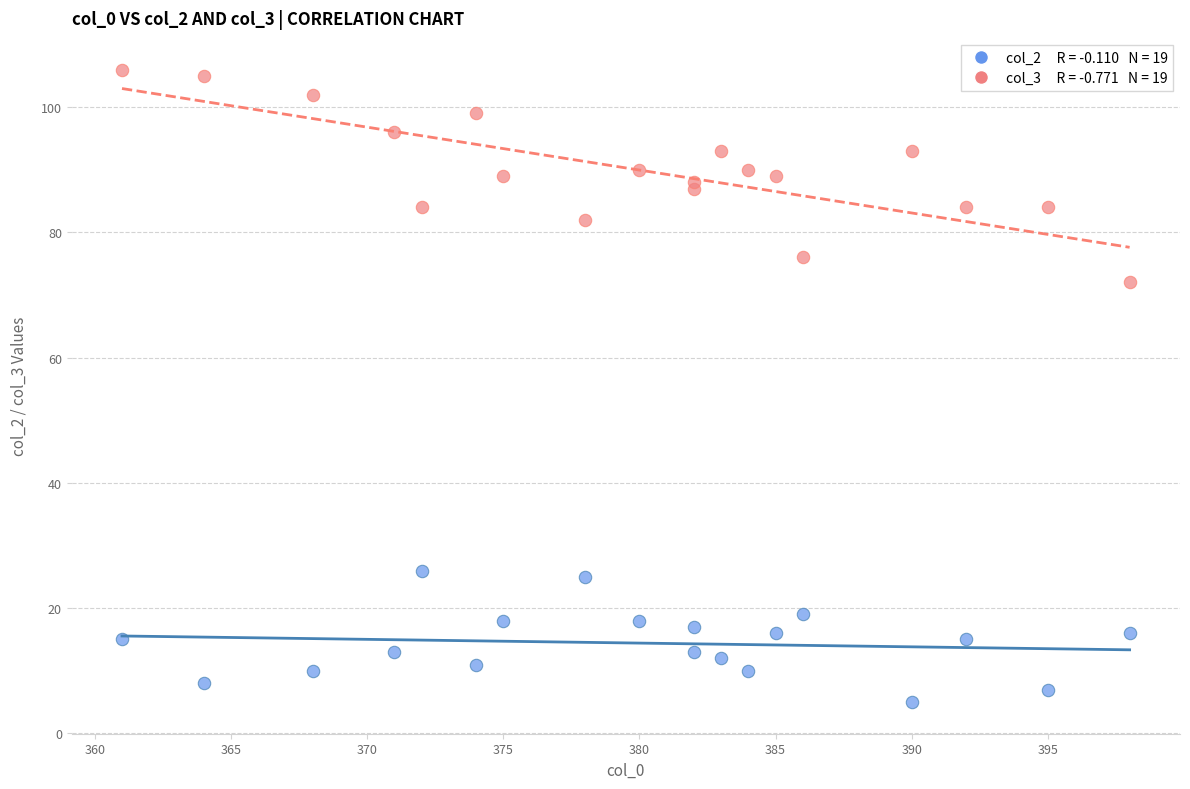

Across all series, what Y value is closest to 55?

72